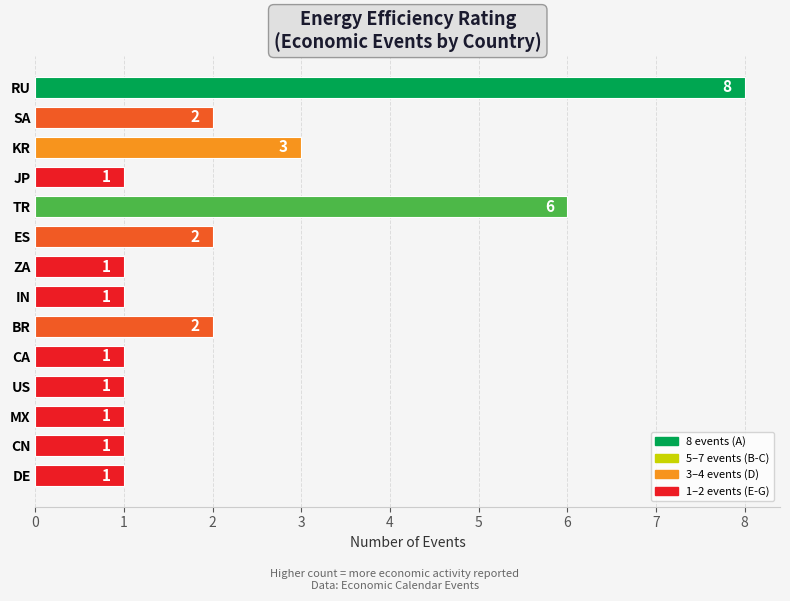

The value at ES is 1. True or false?

False